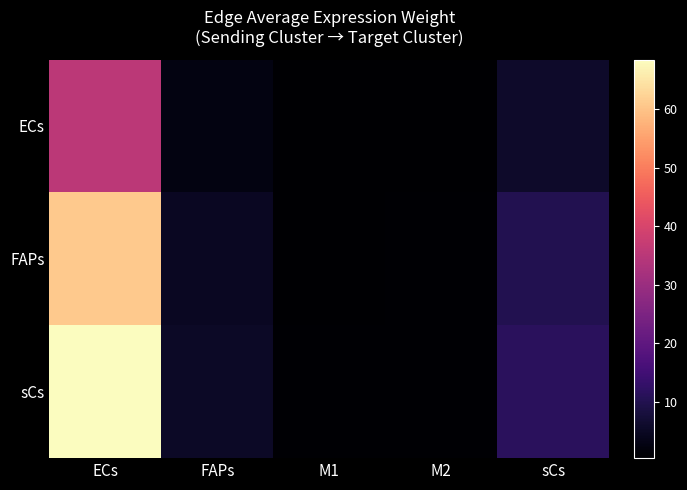

Which series has the widest spread of values?

sCs